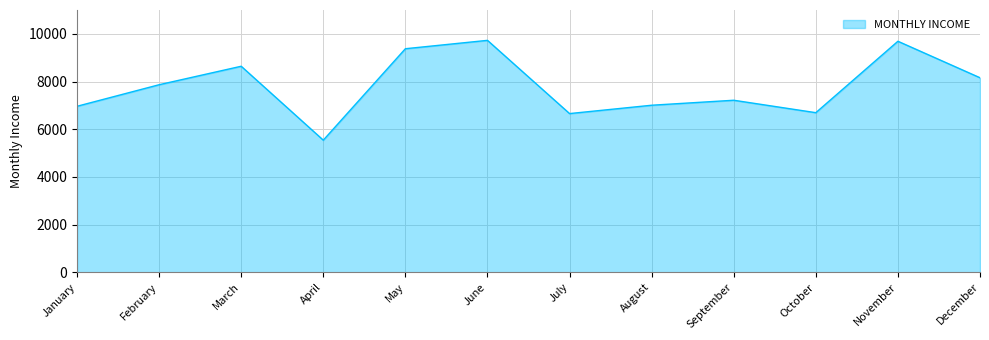

The value at May is 14074. True or false?

False